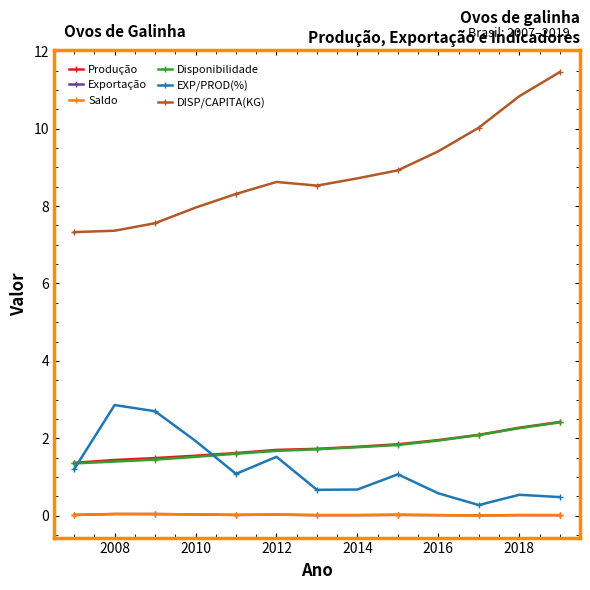

What is the value of the Produção point at the 1st from the left?

1.4